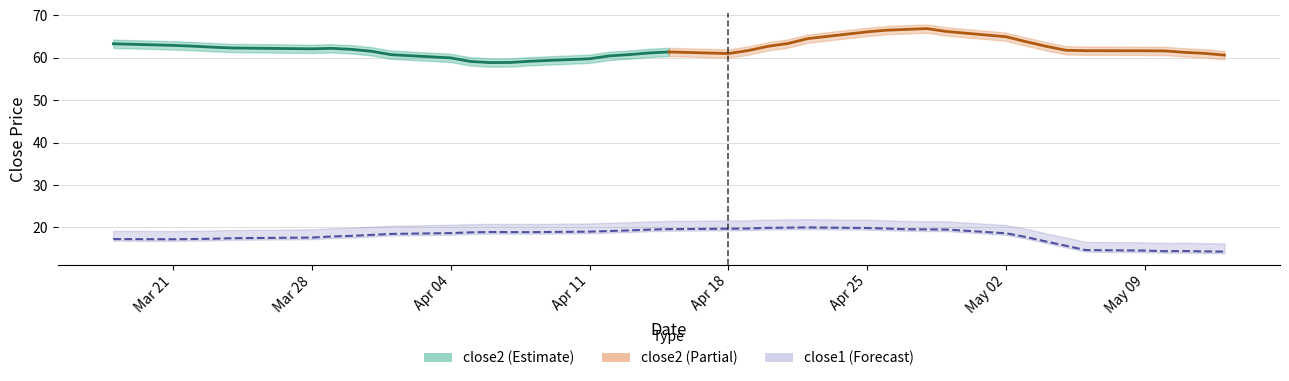

Rank the categories by close2 value from lowest to highest.

2016-04-07, 2016-04-05, 2016-04-06, 2016-04-04, 2016-04-08, 2016-04-11, 2016-05-13, 2016-04-12, 2016-04-20, 2016-04-01, 2016-05-12, 2016-04-15, 2016-05-09, 2016-05-05, 2016-04-19, 2016-04-14, 2016-05-06, 2016-04-18, 2016-03-23, 2016-03-28, 2016-05-11, 2016-05-04, 2016-04-13, 2016-03-24, 2016-03-31, 2016-03-29, 2016-03-30, 2016-03-18, 2016-05-10, 2016-05-03, 2016-03-21, 2016-03-22, 2016-04-25, 2016-04-21, 2016-05-02, 2016-04-22, 2016-04-28, 2016-04-26, 2016-04-29, 2016-04-27